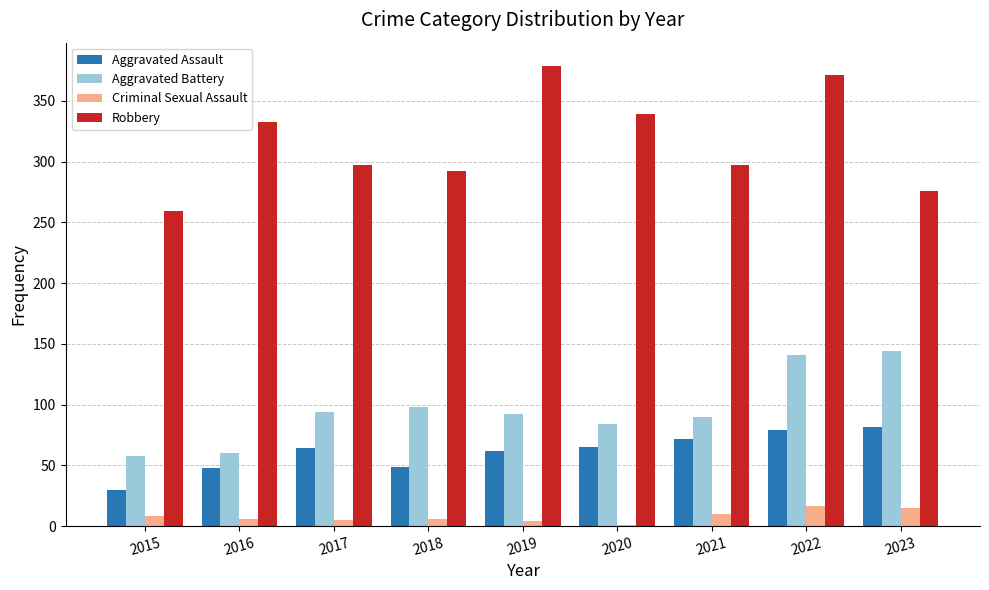

Which series changed the most between 2021 and 2023?

Aggravated Battery